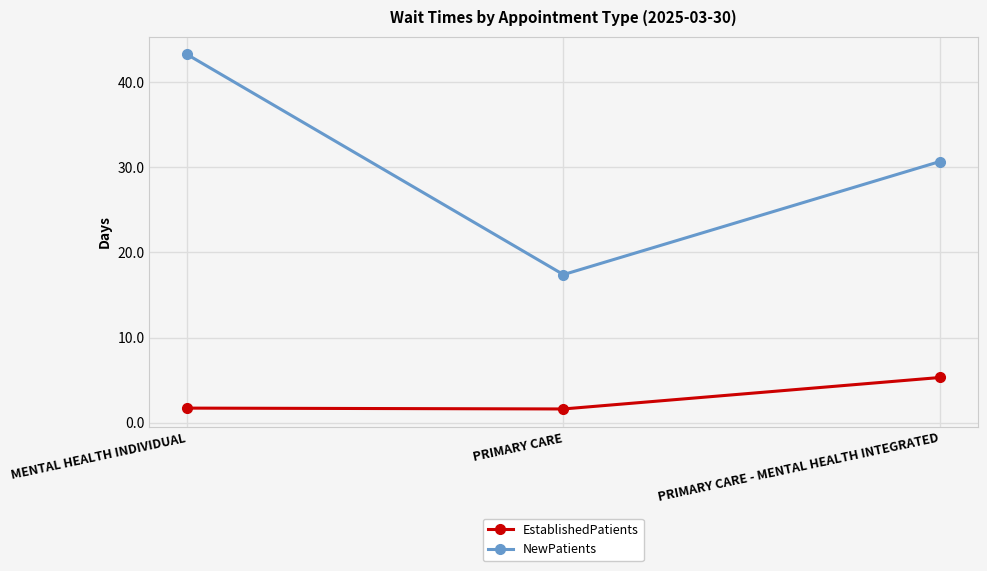

At MENTAL HEALTH INDIVIDUAL, list the series in order from smallest to largest.

EstablishedPatients, NewPatients